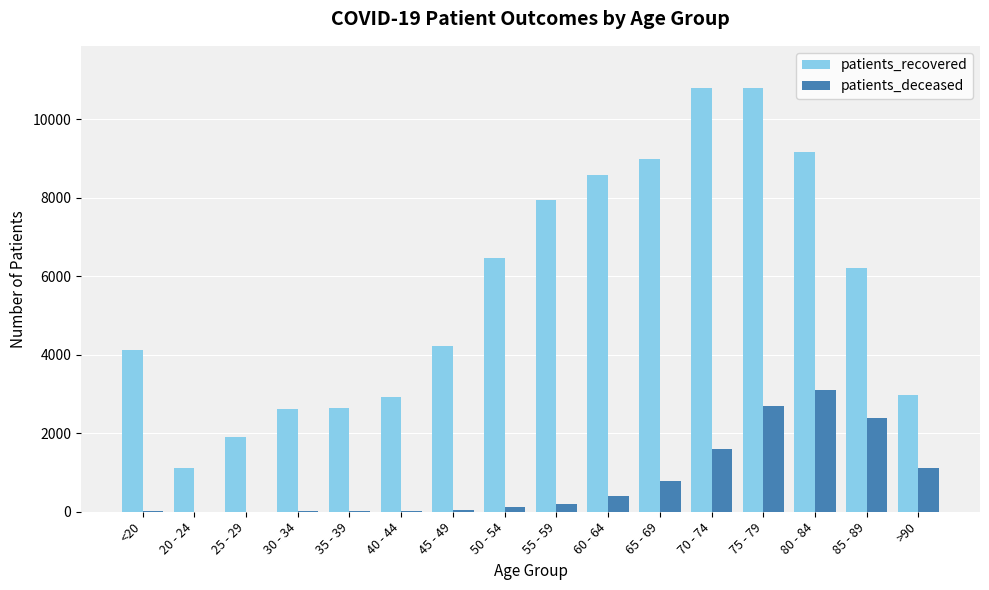

Which series has the largest total across all categories?

patients_recovered